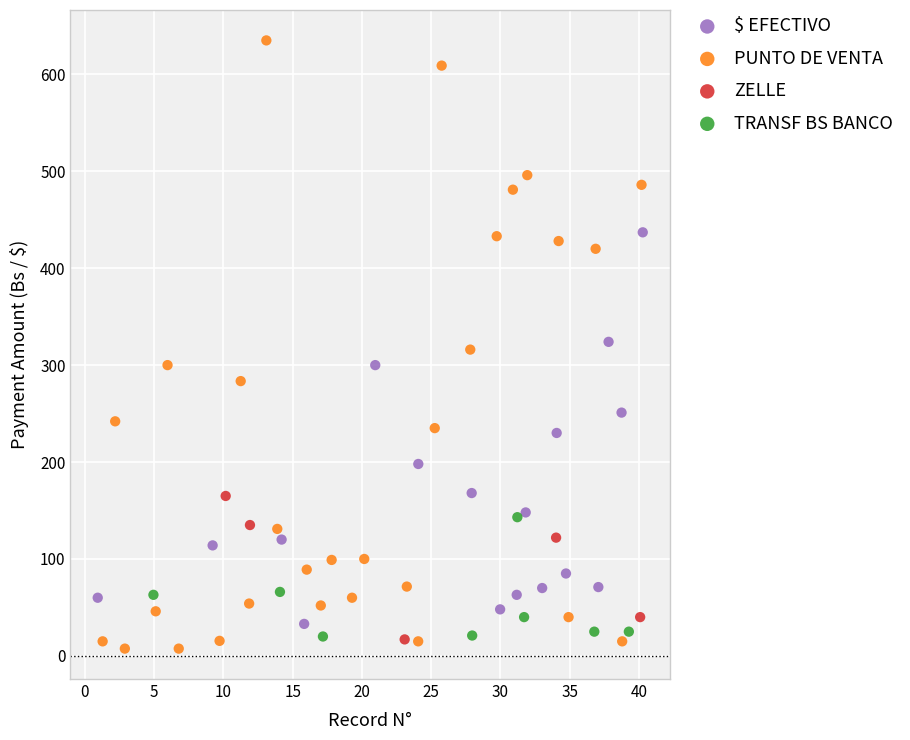

Which series has the widest spread of Y values?

PUNTO DE VENTA